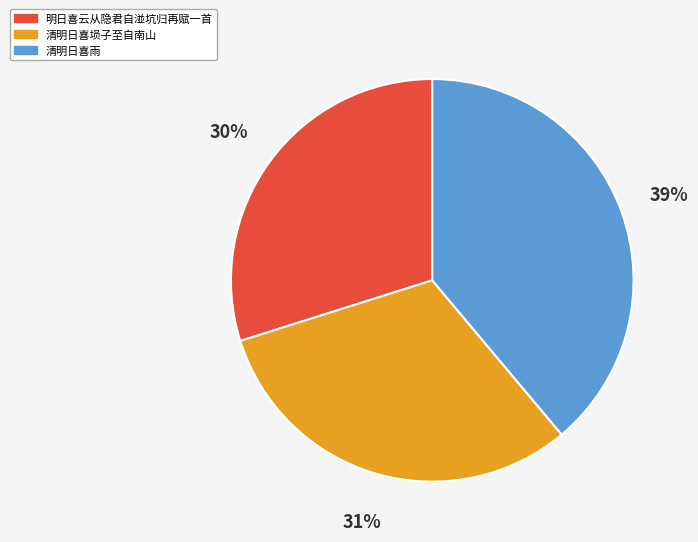

What is the ratio of the value at 明日喜云从隐君自湴坑归再赋一首 to the value at 清明日喜埙子至自南山?

1.0